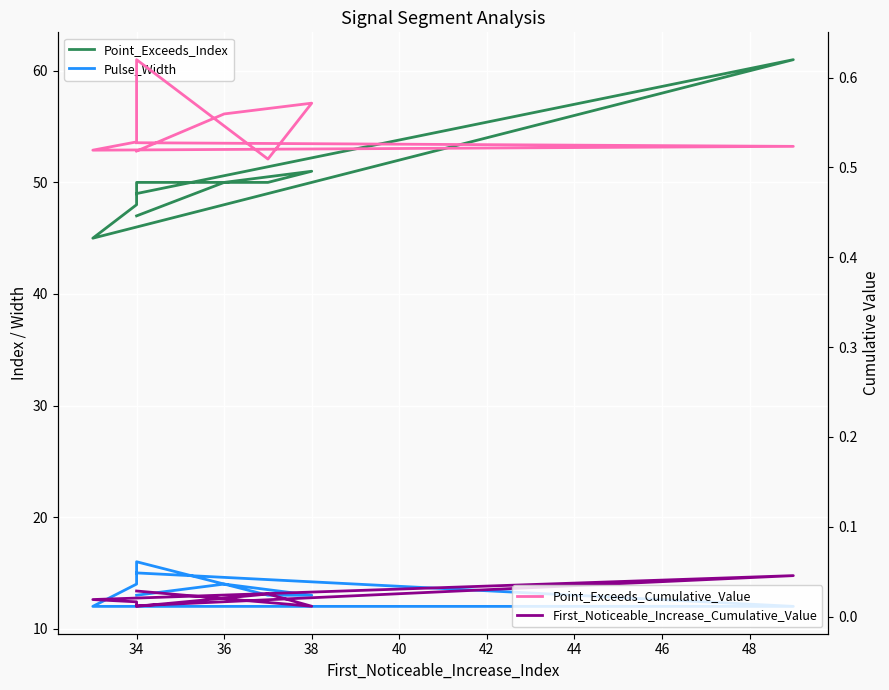

True or false: Pulse_Width and First_Noticeable_Increase_Cumulative_Value cross at least once.

False